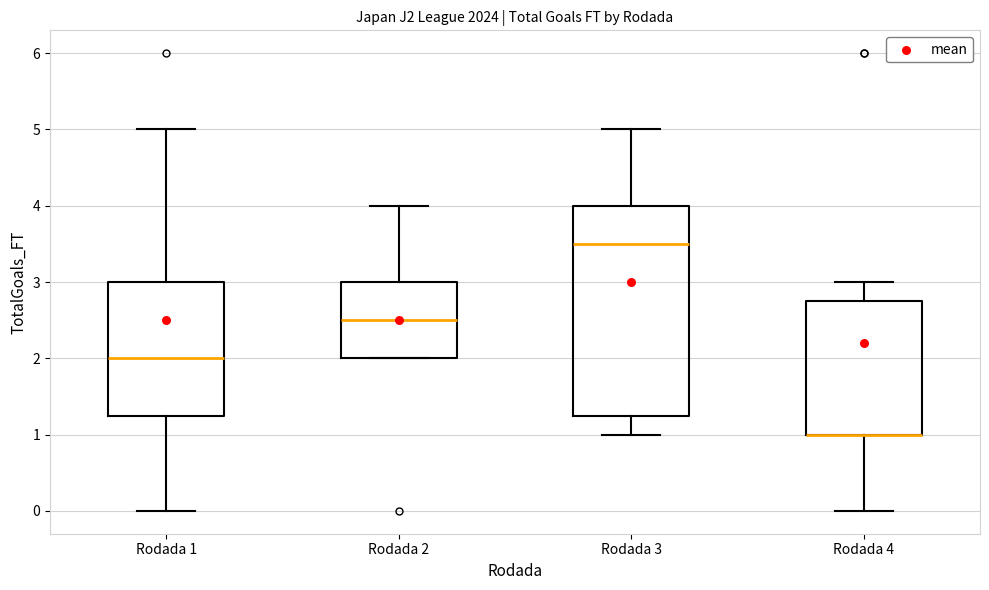

Comparing the boxes themselves (not the whiskers), which one is the tallest?

Rodada 3